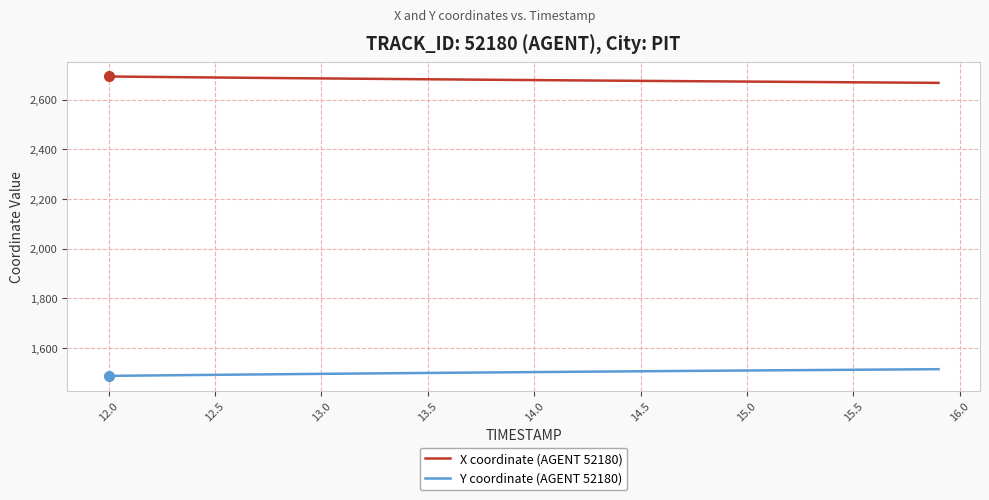

At how many categories does at least one series exceed 2338?

40